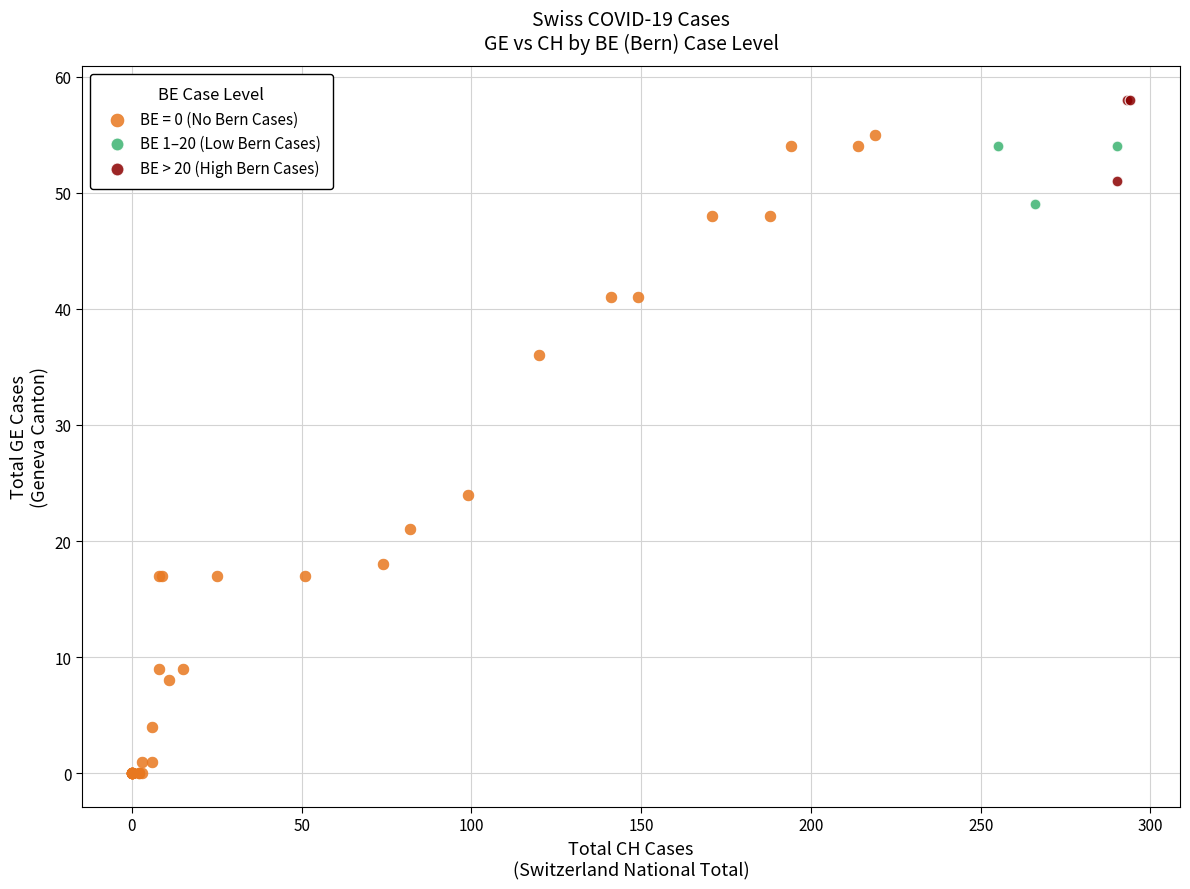

Which series contains the highest Y value?

BE > 20 (High Bern Cases)